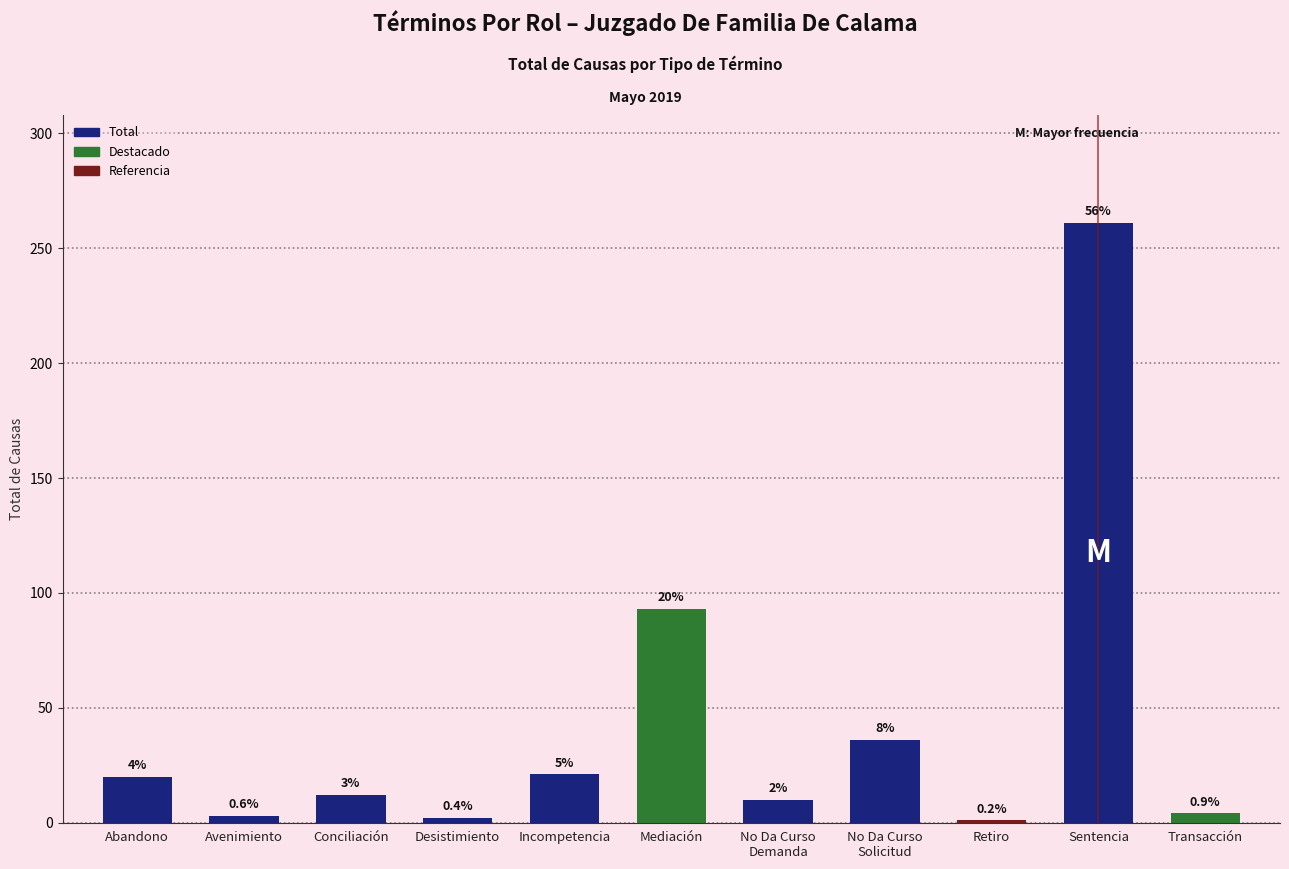

How many bars are there in total?

11